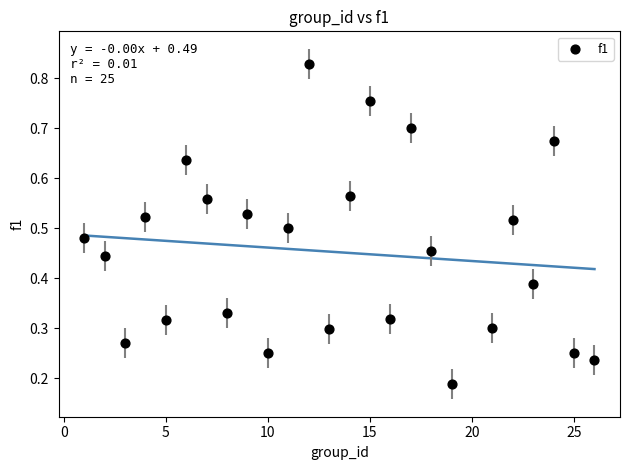

What is the range of X values (max minus min)?

25.0